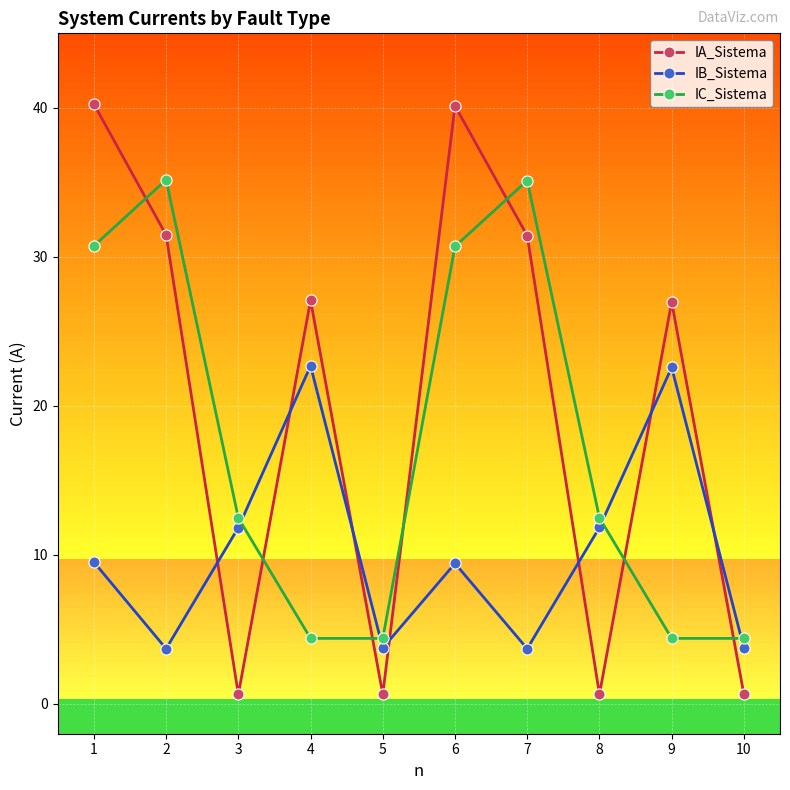

The value of IC_Sistema at 9 is 7.0. True or false?

False